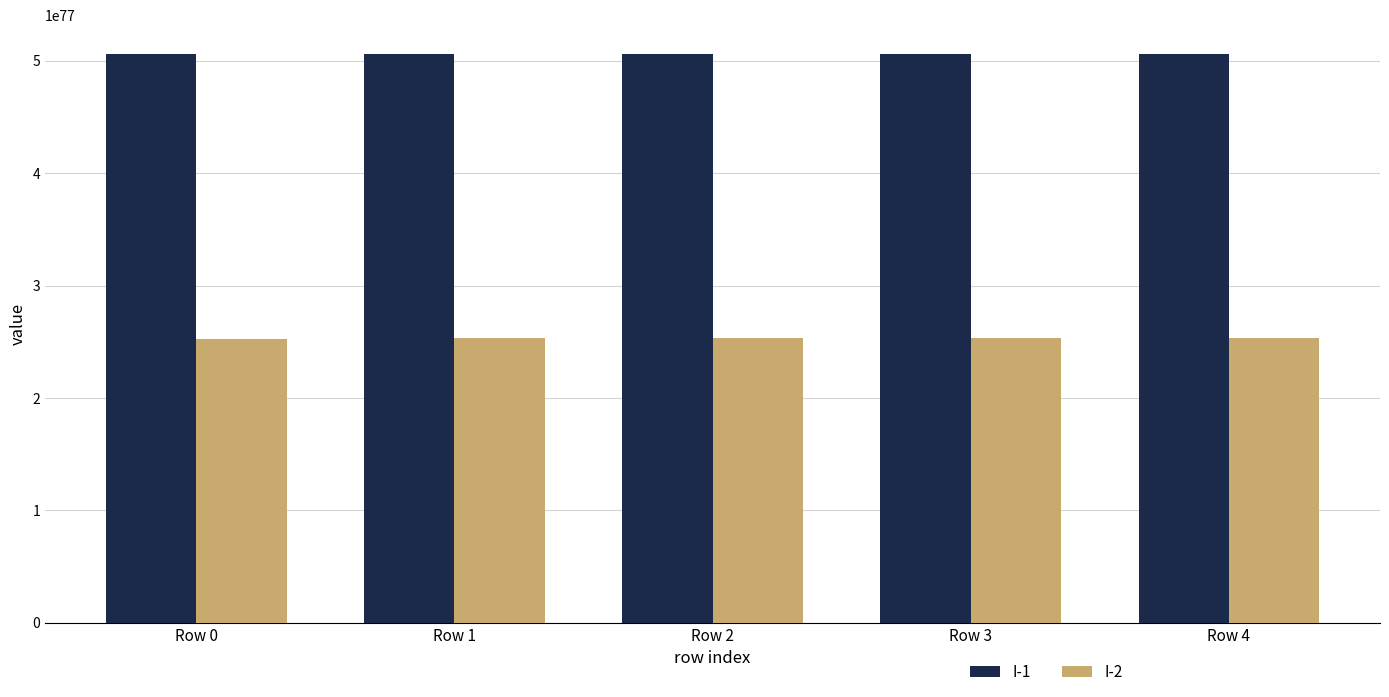

Is it true that I-2 equals 393757707669620161759447014496988366691761088362951596002511447252321804746752 at Row 2?

False